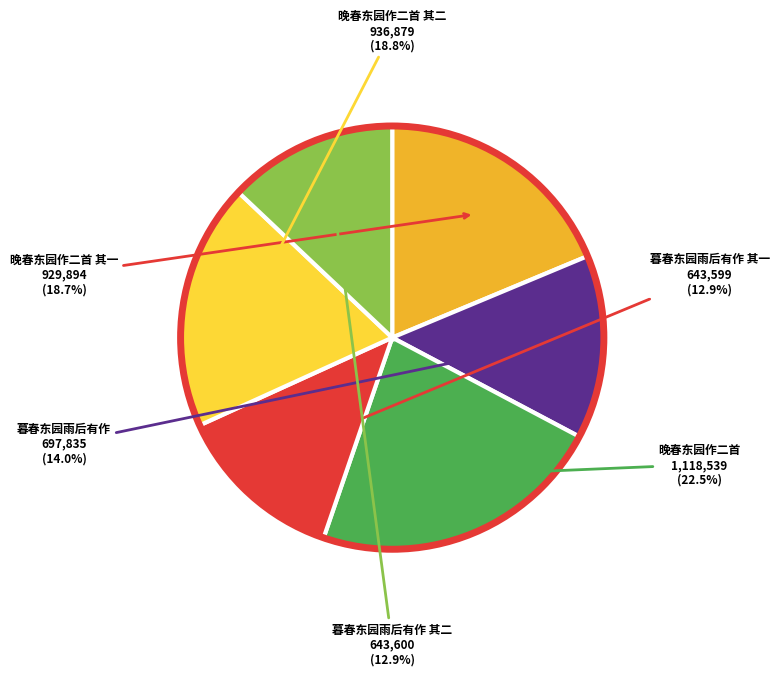

Approximately how many times larger is the value at 晚春东园作二首 其二 compared to 暮春东园雨后有作 其一?

1.5